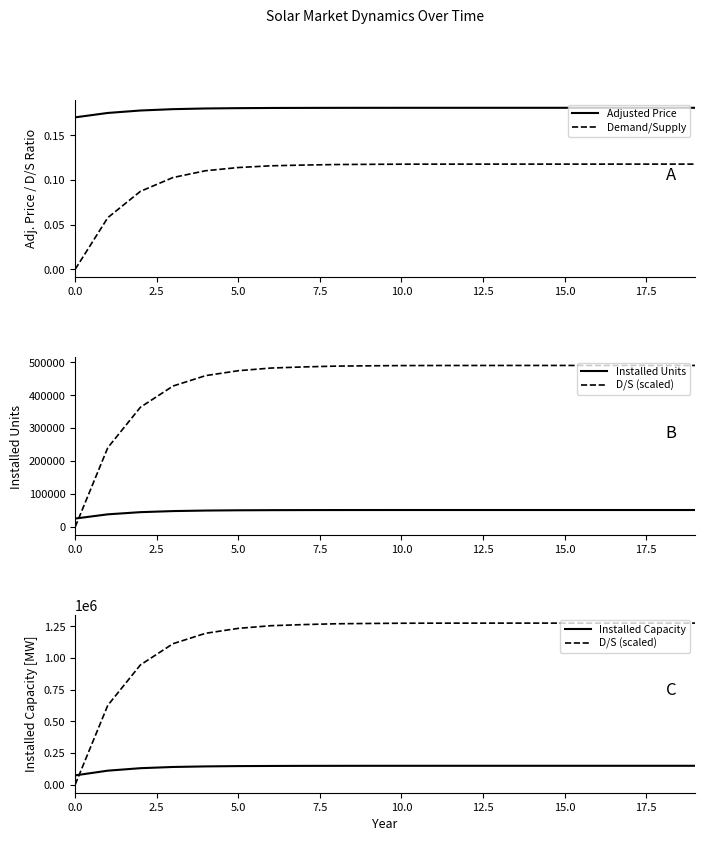

How many data points in D/S (scaled) are less than 1274057?

10